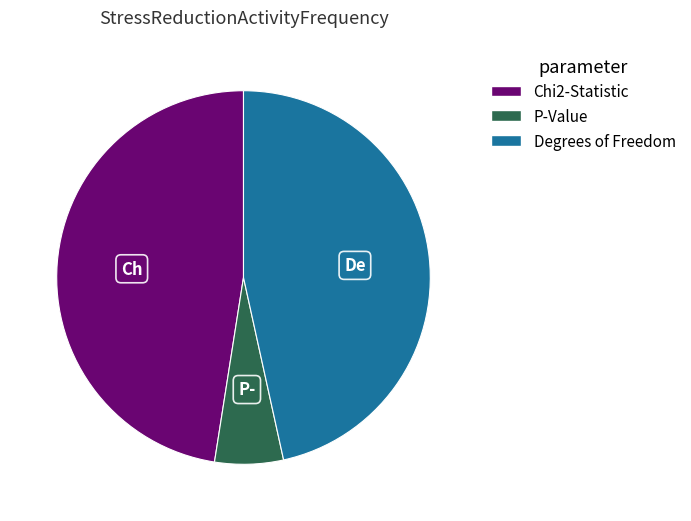

How many slices are in this pie chart?

3